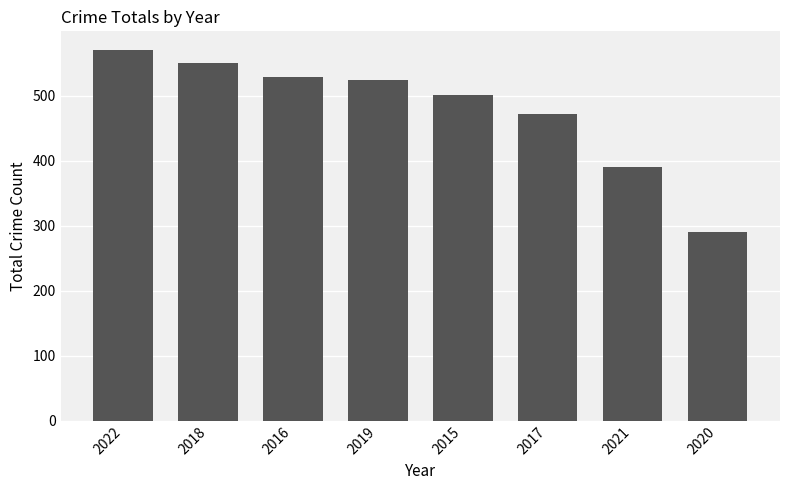

Reading right to left, transcribe all the data shown in this chart.

291	391	472	501	524	529	551	571